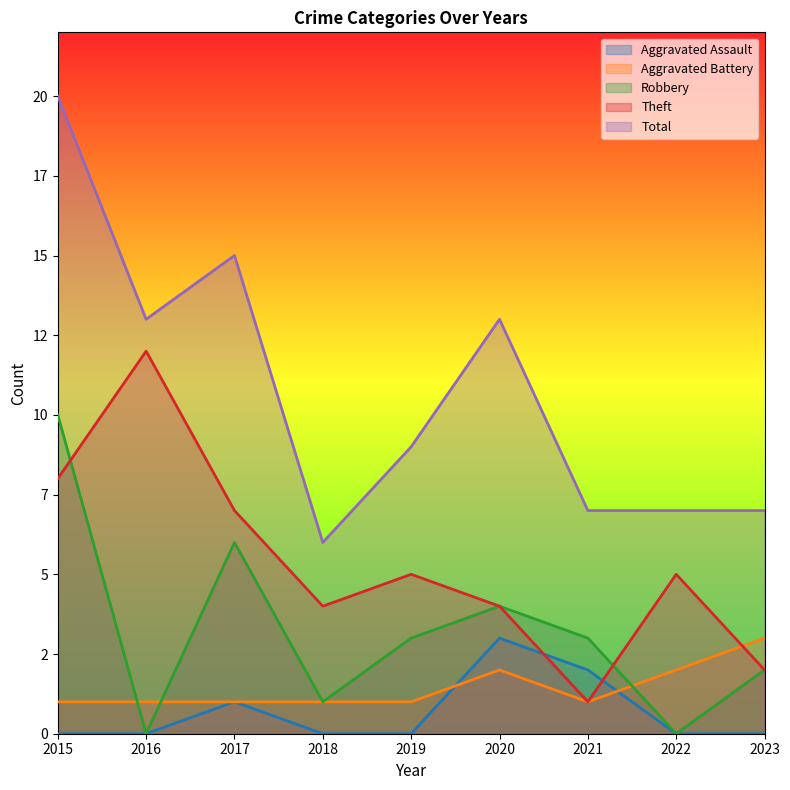

True or false: Total and Theft cross at least once.

False